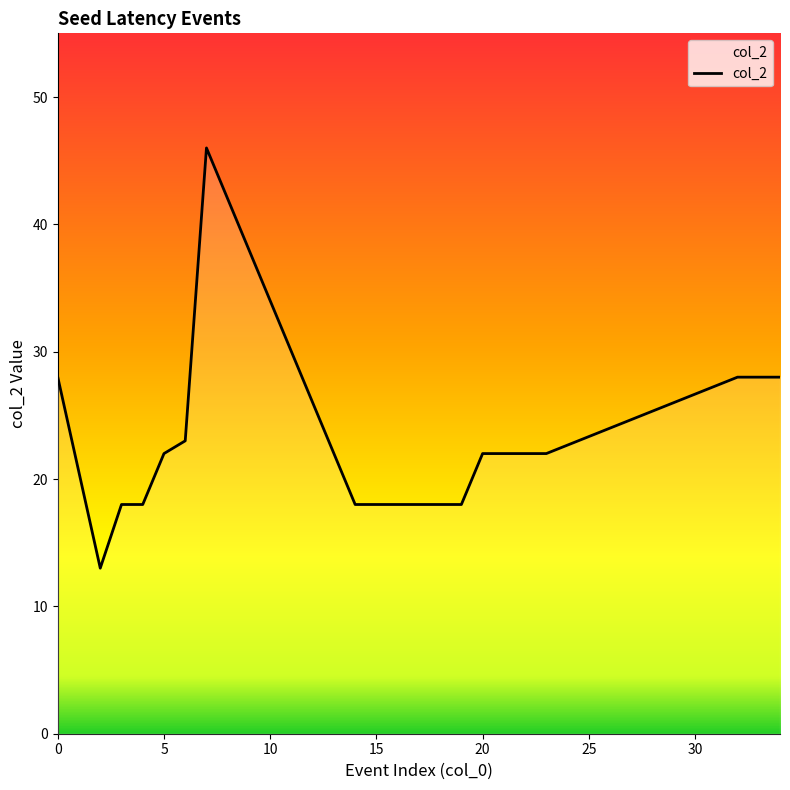

What is the maximum value shown in the chart?

46